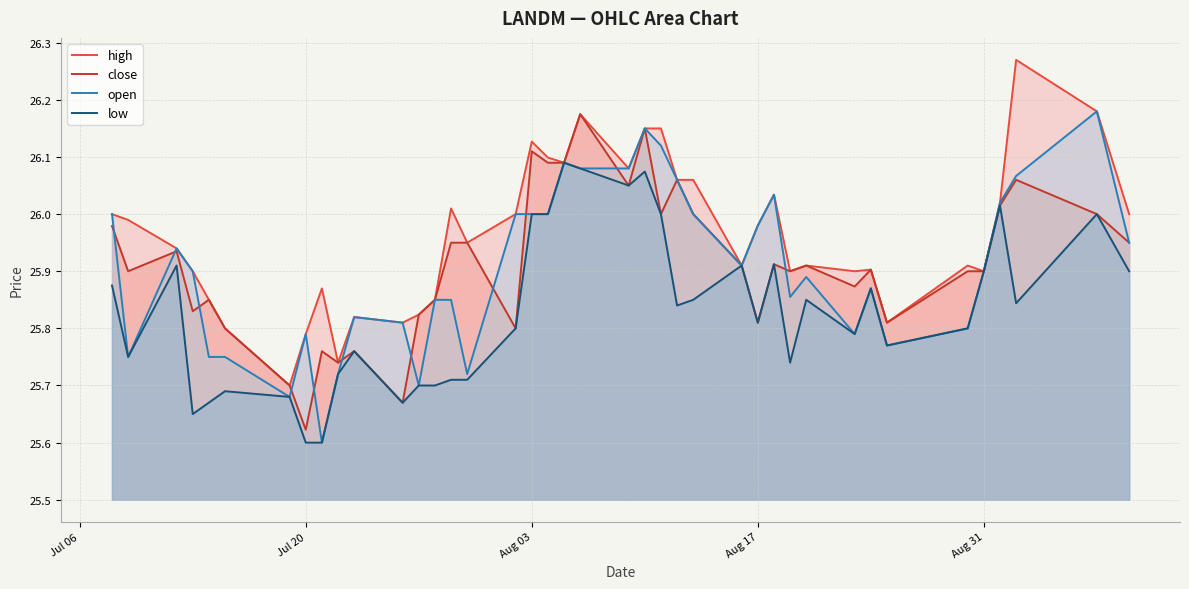

Does the chart display data point markers on the line(s)?

No